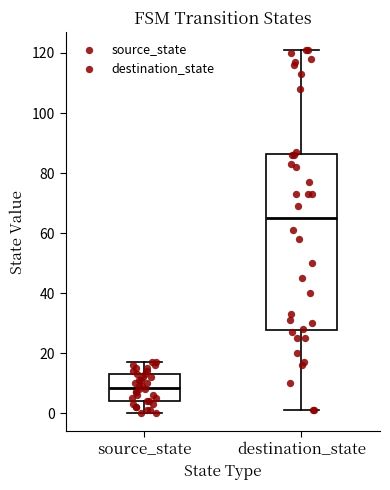

Where does the upper whisker of the box for destination_state end on the y-axis? The values are not printed on the chart, so give them approximately, as read against the axis.

122